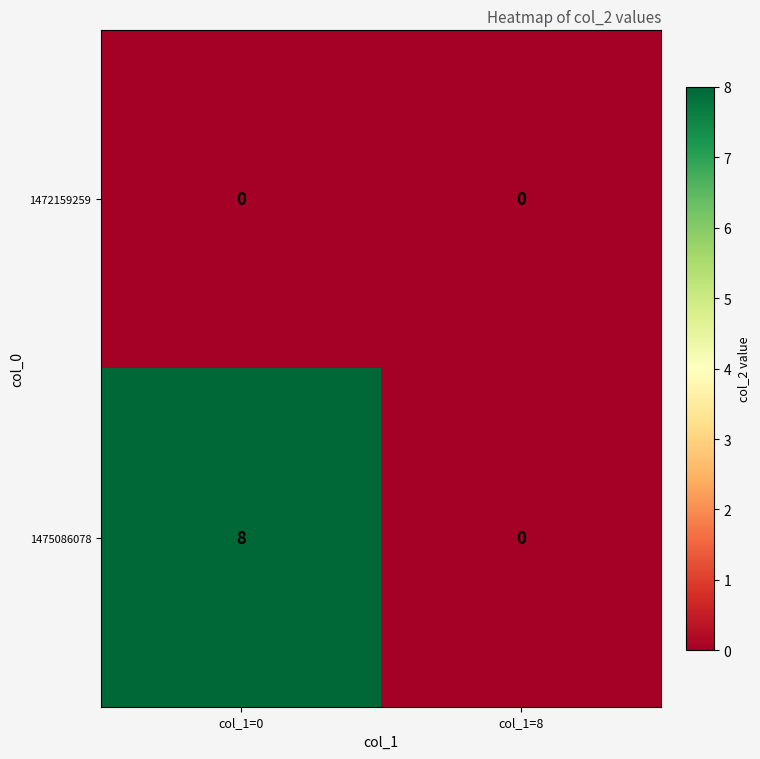

At how many categories does at least one series exceed 4?

1